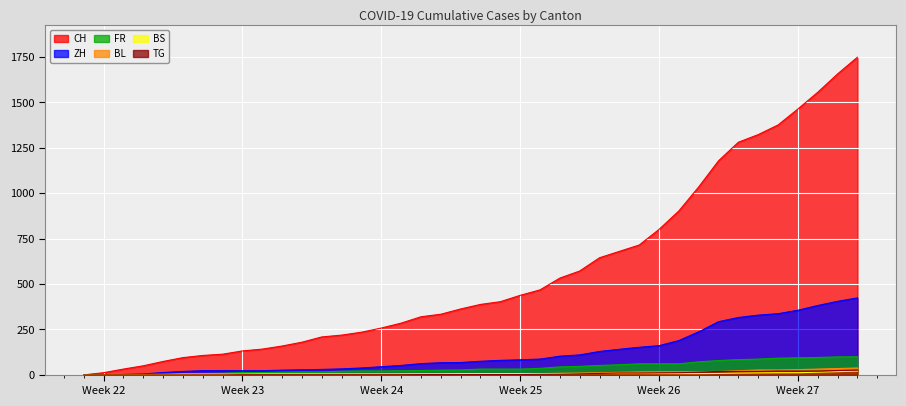

What is the greatest value displayed?

1749